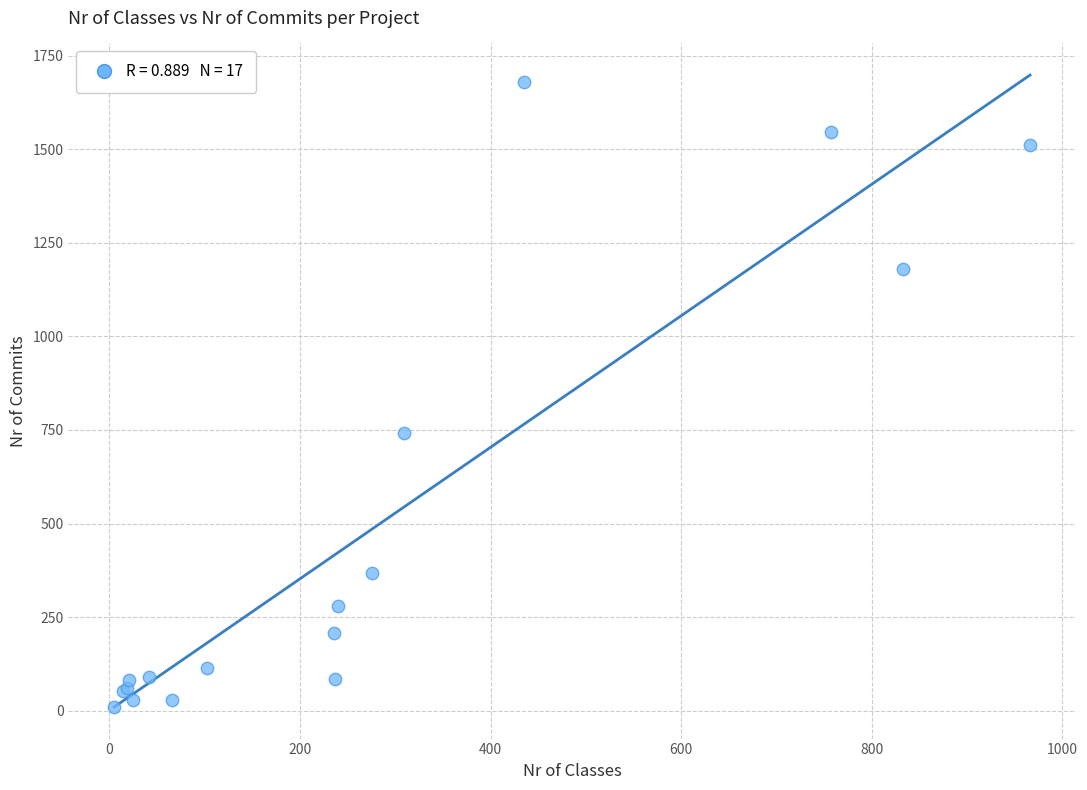

What Y value in the scatter plot is closest to 845?

743